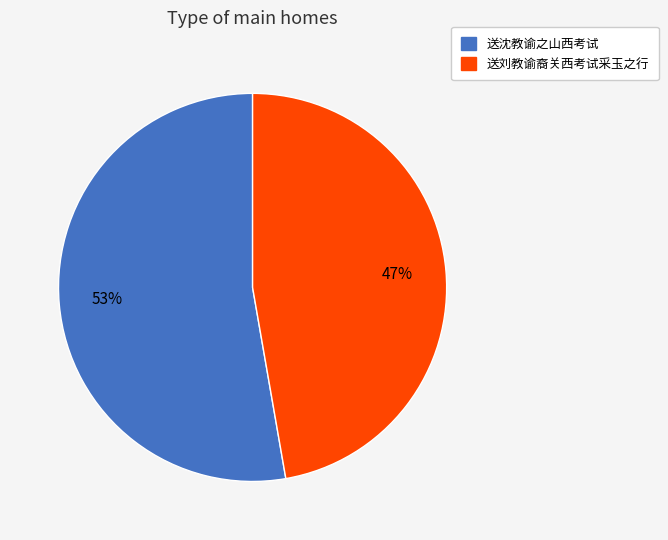

Which slice is the smallest?

送刘教谕裔关西考试采玉之行